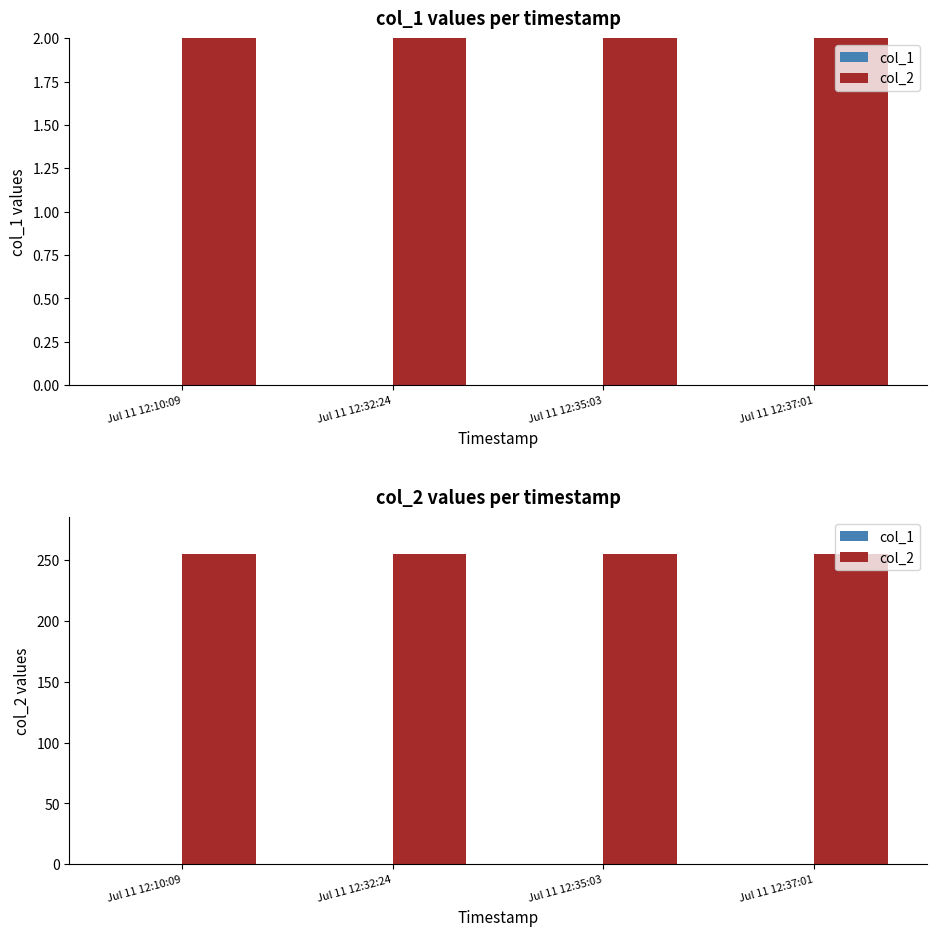

Which has a higher value, Jul 11 12:35:03 or Jul 11 12:10:09?

Jul 11 12:35:03